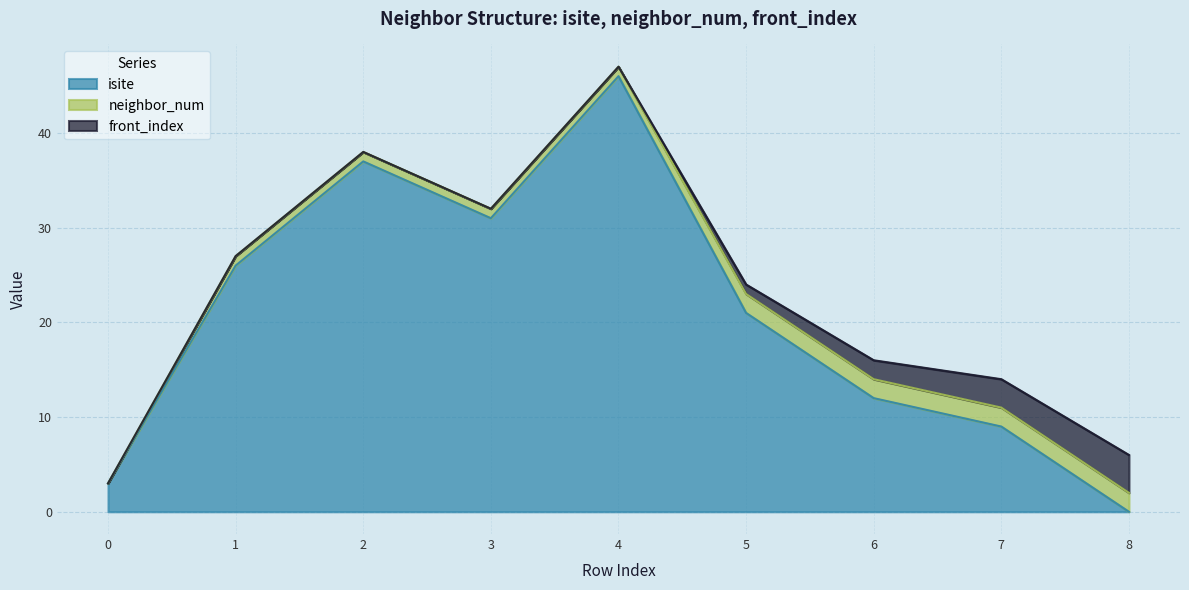

Between 3 and 4, which is larger?

4